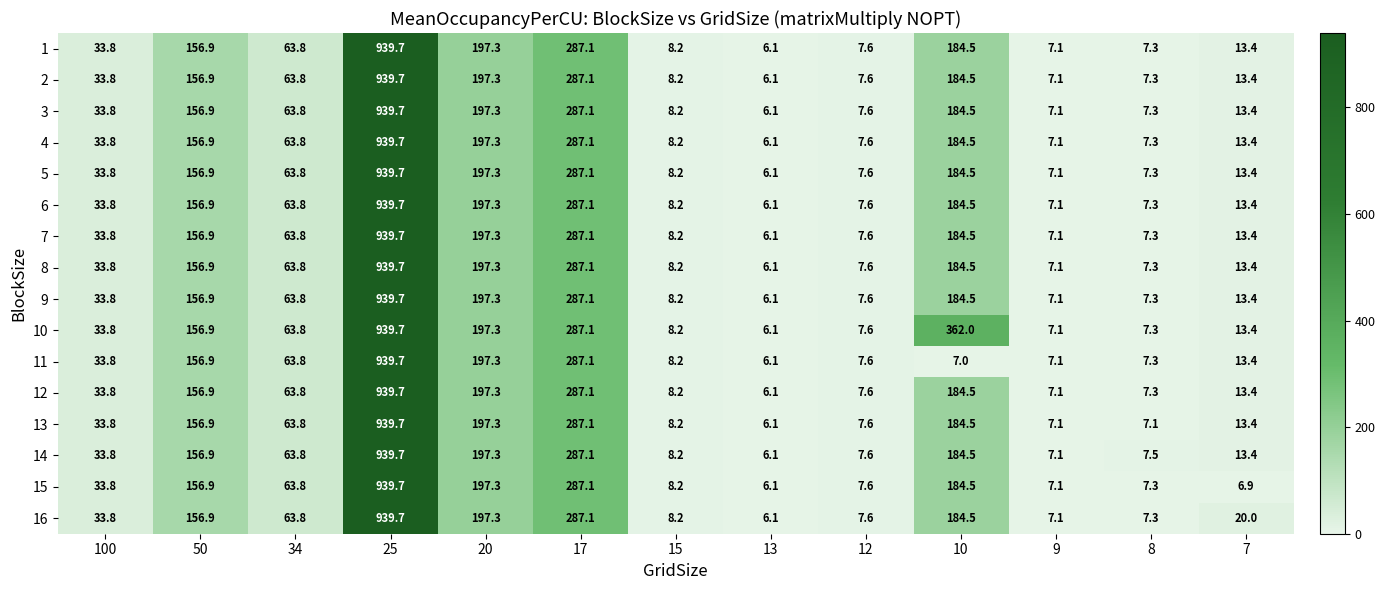

Read the 16 value at 17.

287.1